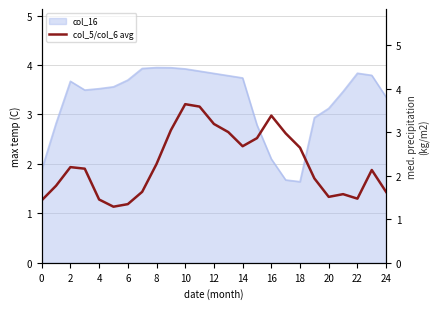

What is the maximum value shown in the chart?

3.6